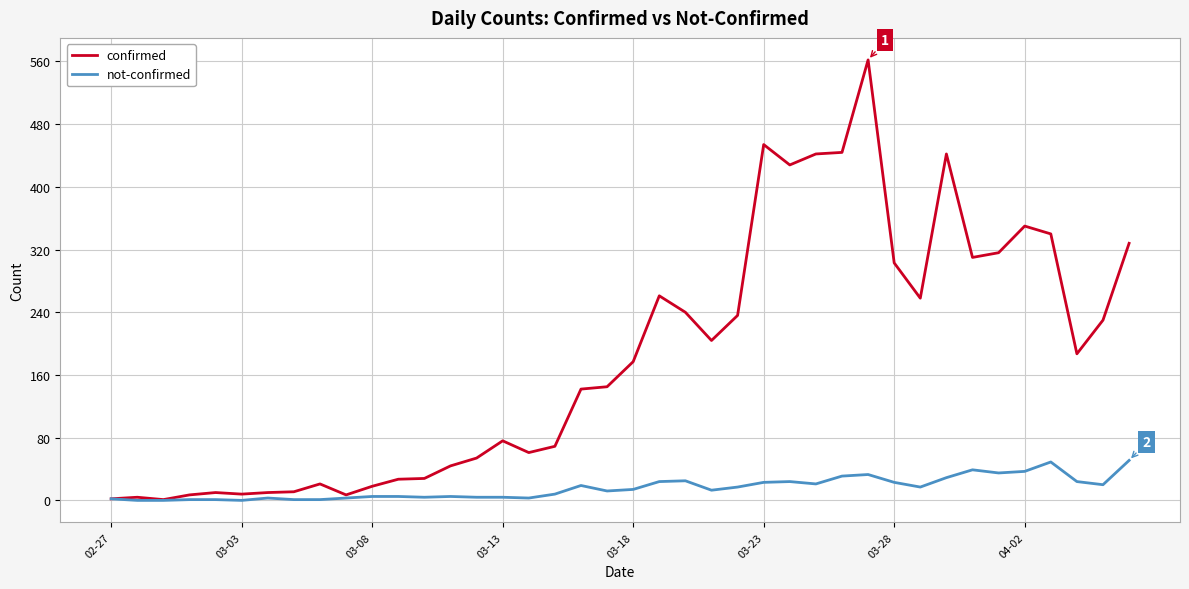

List the series in order of their peak value, lowest first.

not-confirmed, confirmed